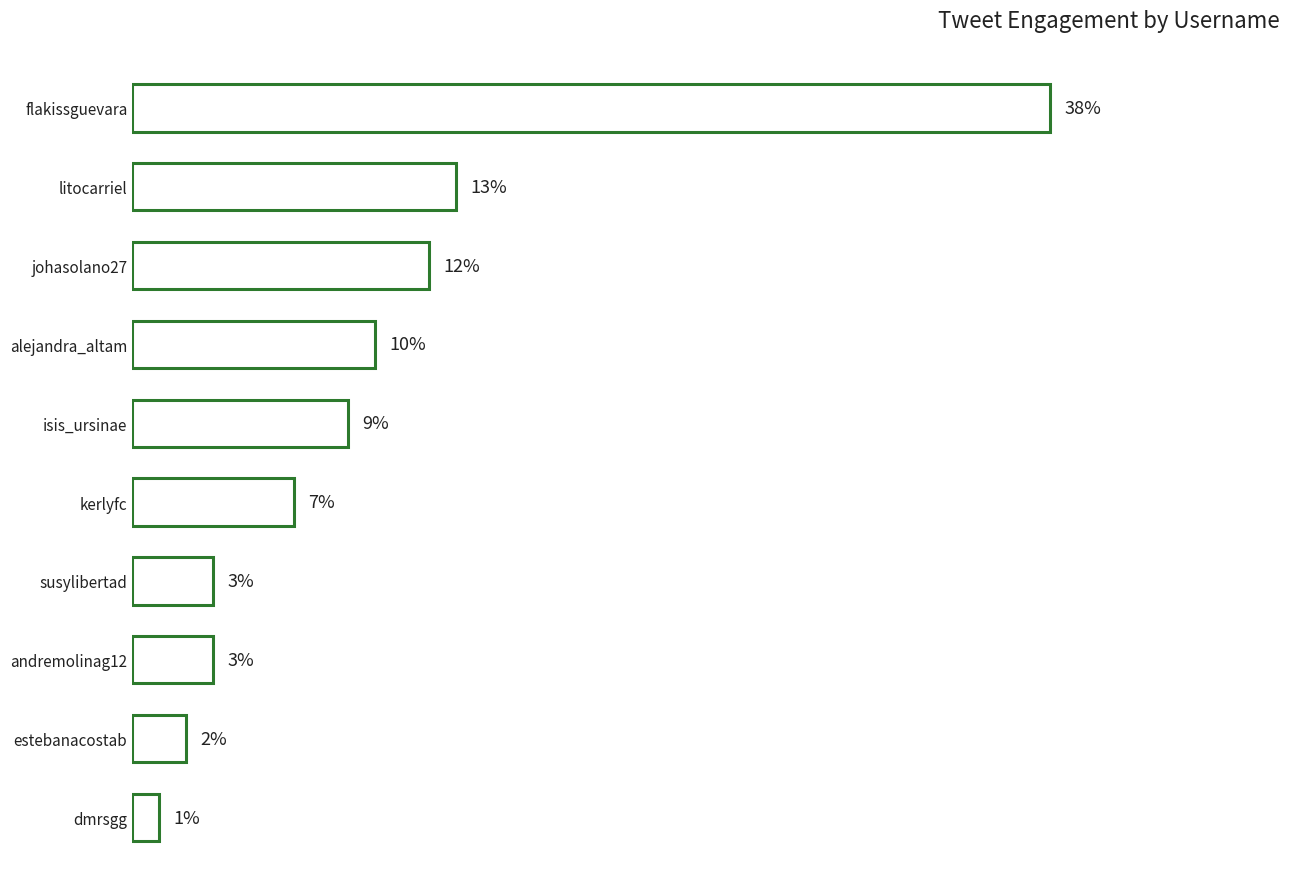

What is the label of the 8th bar from the bottom?

johasolano27